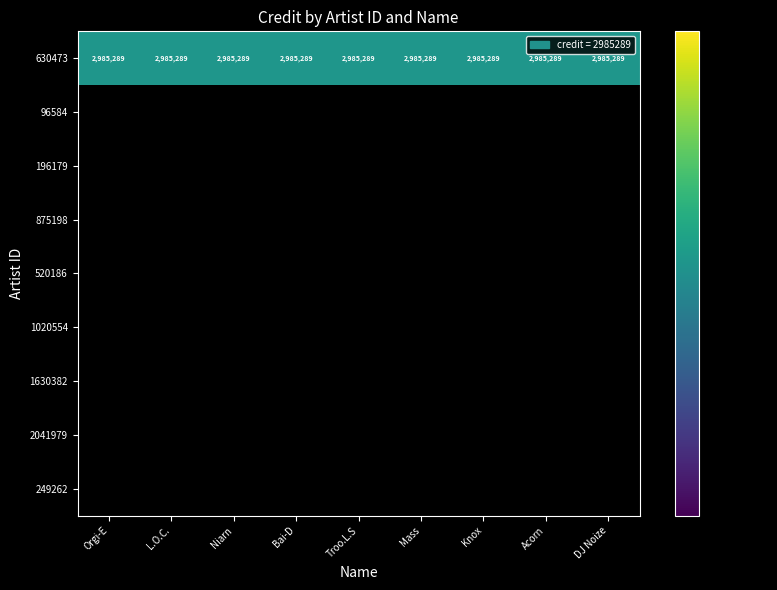

What is the total value across all series at Acorn?

2985289